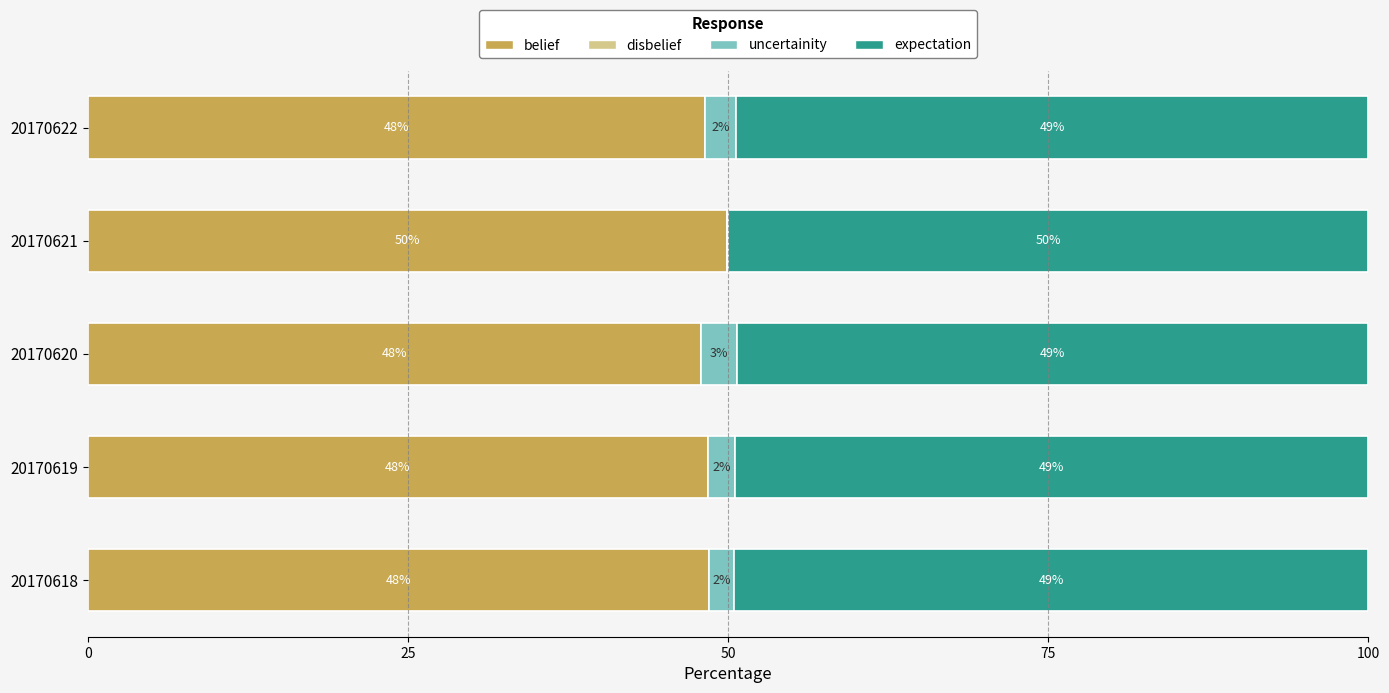

At which label is belief closest to 48?

20170620